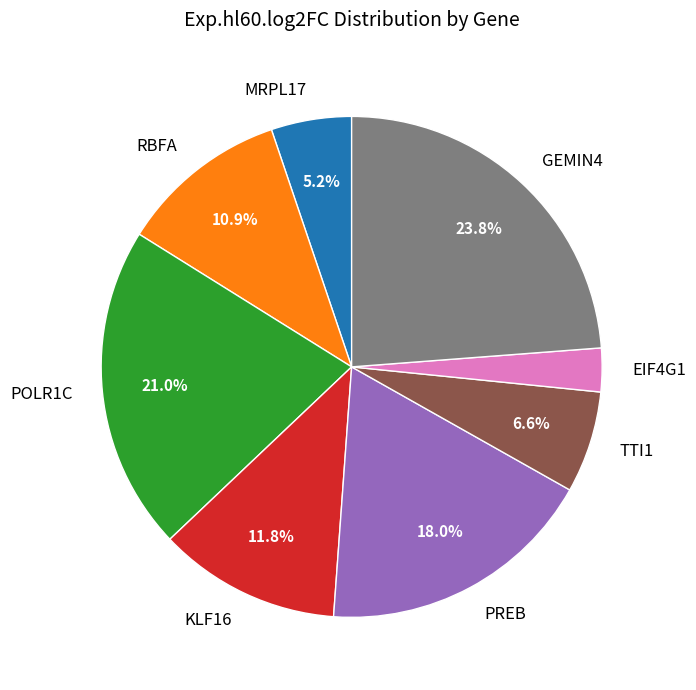

Does TTI1 account for over 50% of the chart?

No